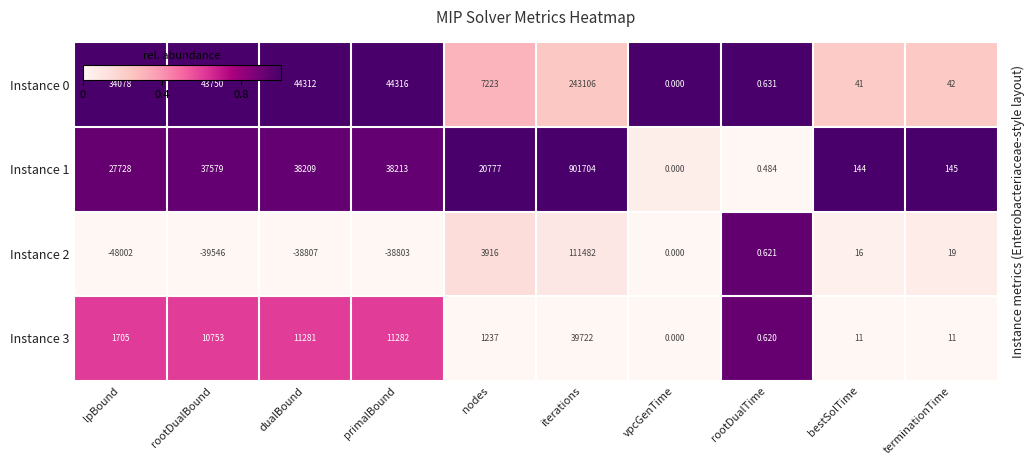

At which category does the chart reach its peak across all series?

iterations